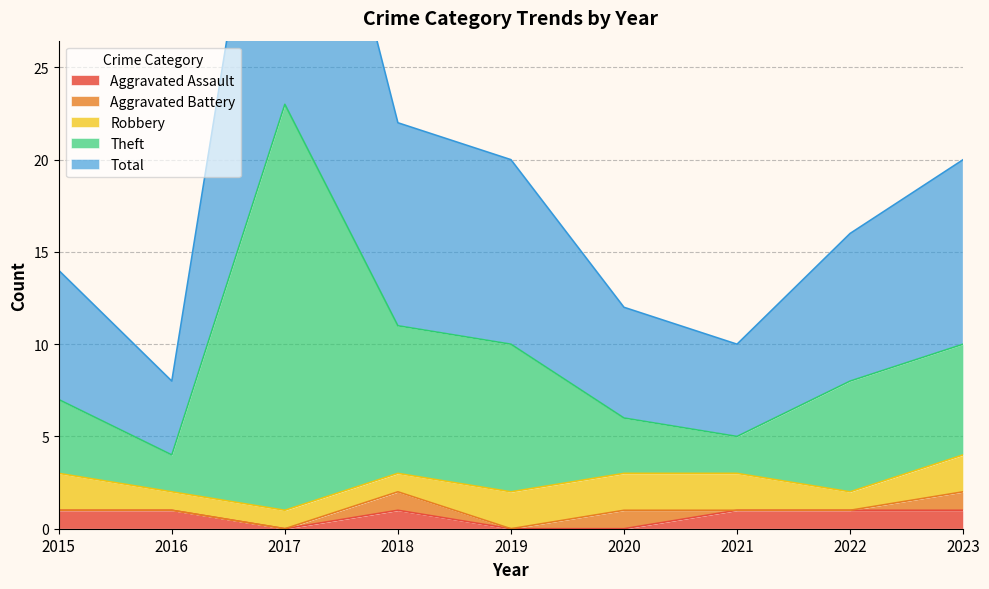

True or false: Theft and Aggravated Assault intersect in this chart.

False